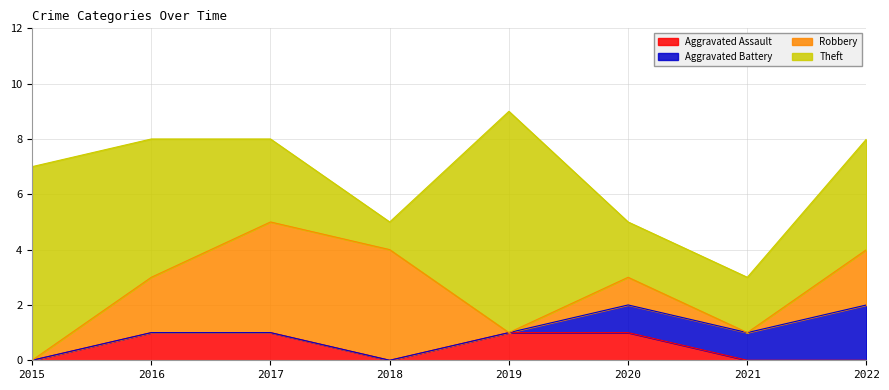

At which category does the chart reach its minimum across all series?

2015